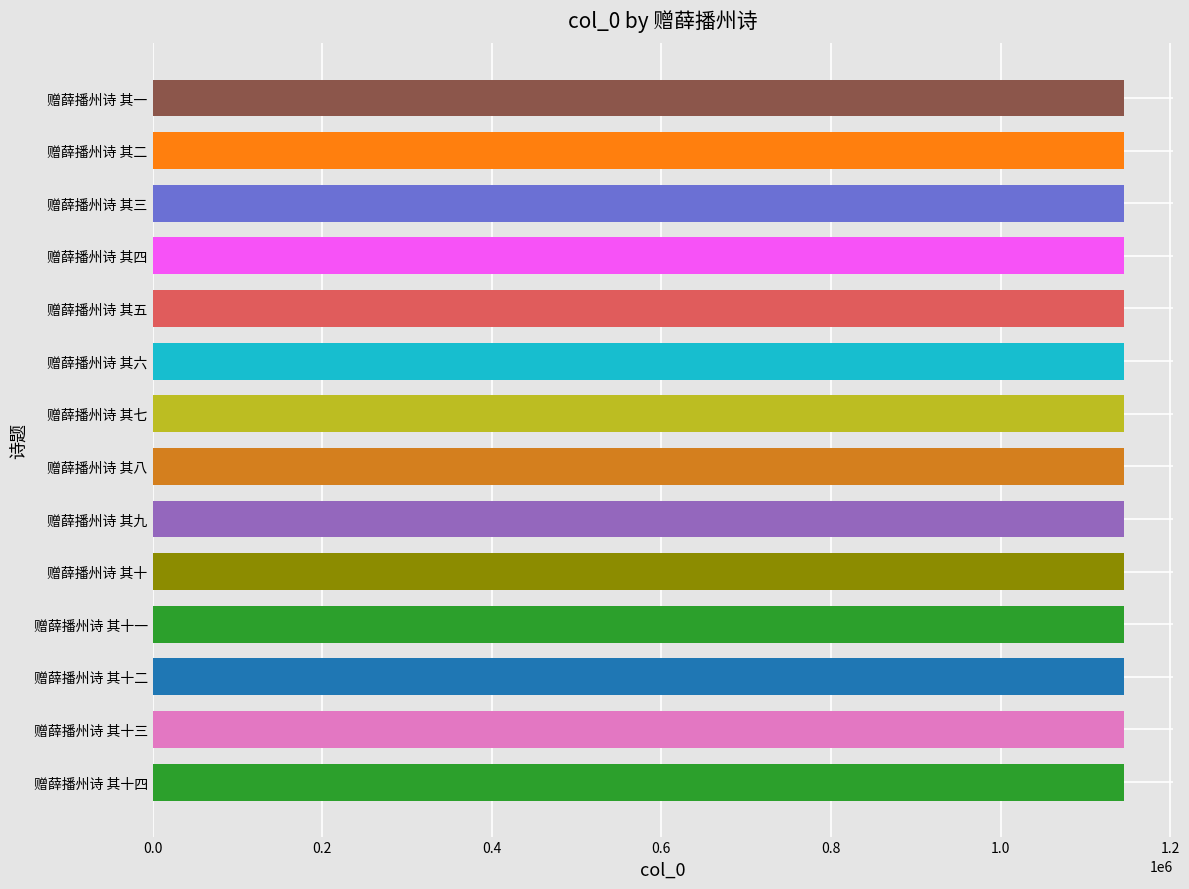

The value at 赠薛播州诗 其九 is 440457. True or false?

False